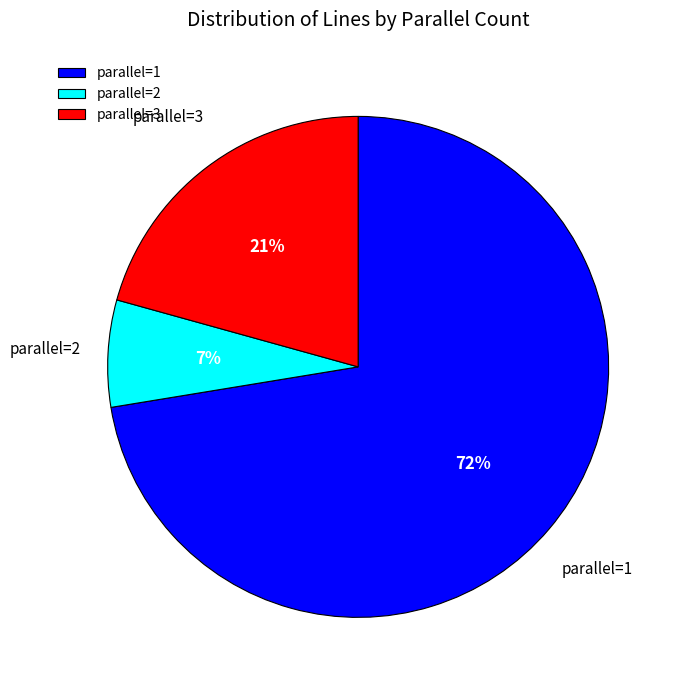

Between parallel=3 and parallel=2, which is larger?

parallel=3